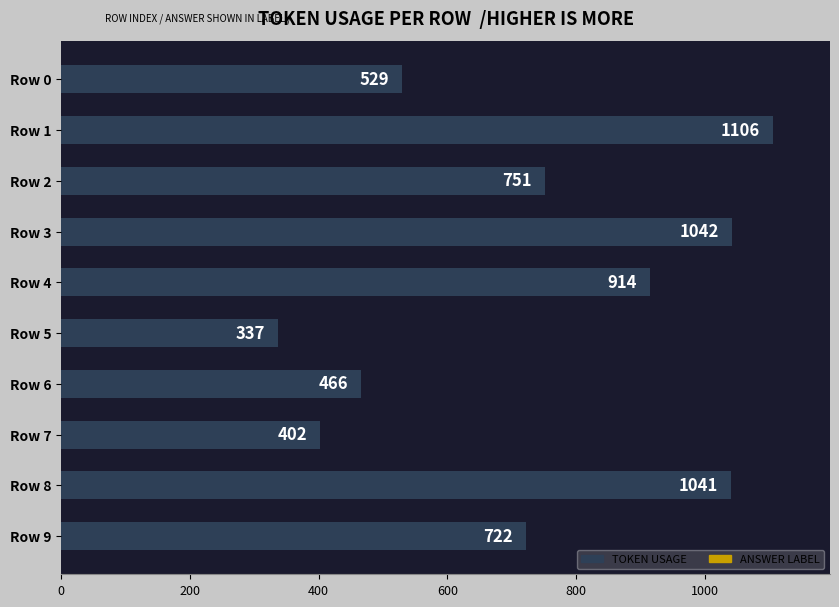

Are the bars grouped side by side (vs. stacked)?

No